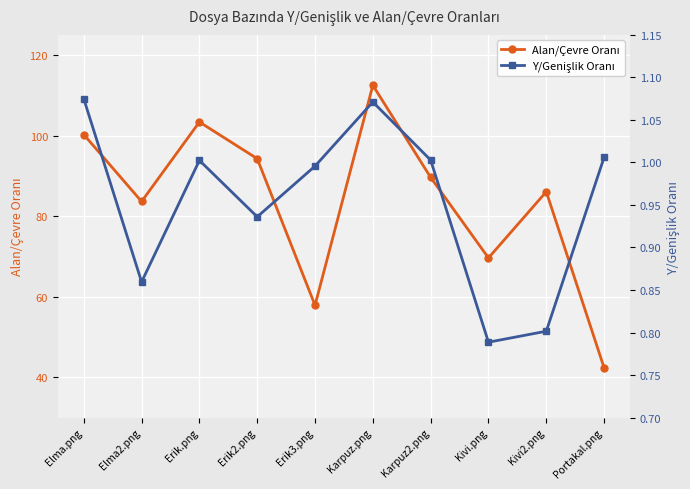

At how many categories does at least one series exceed 32?

10